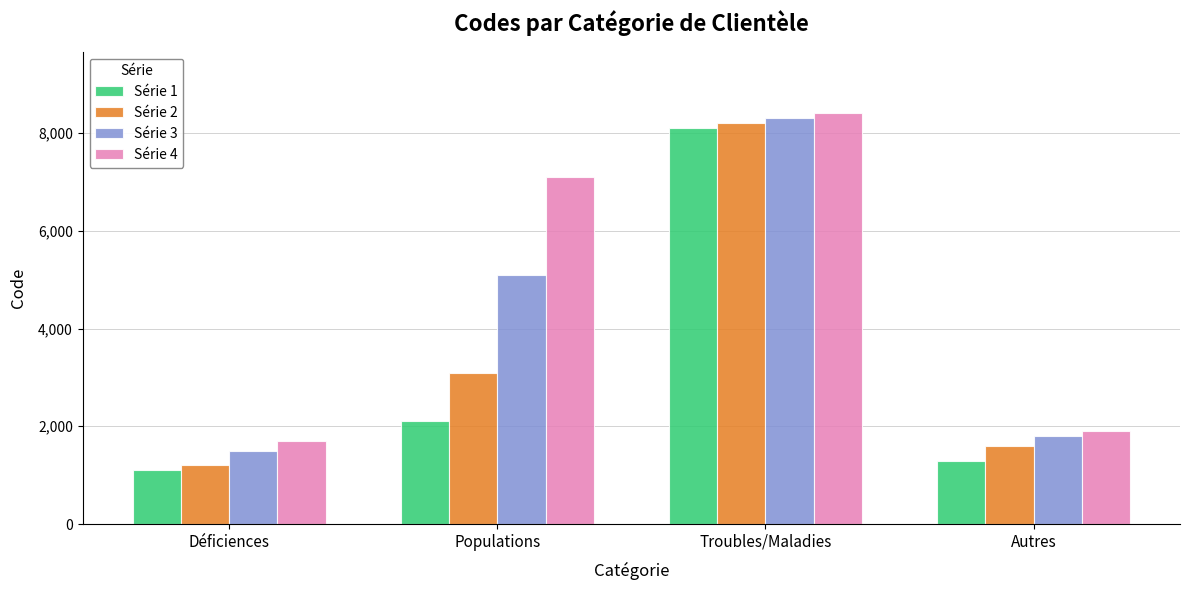

The Série 3 series shows 723 at Déficiences. True or false?

False